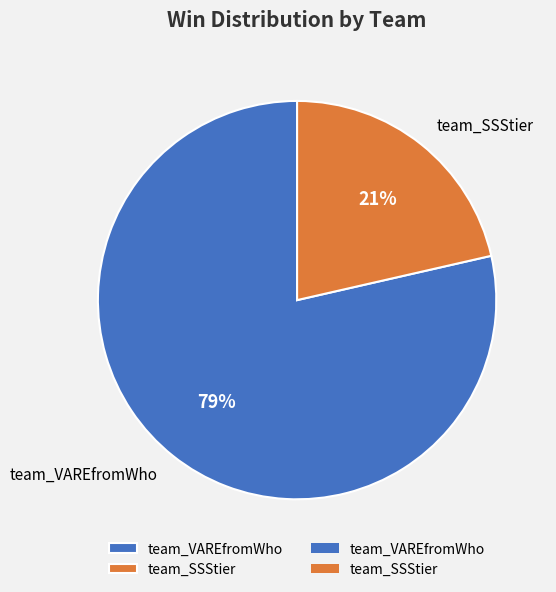

Rank the categories by value from highest to lowest.

team_VAREfromWho, team_SSStier